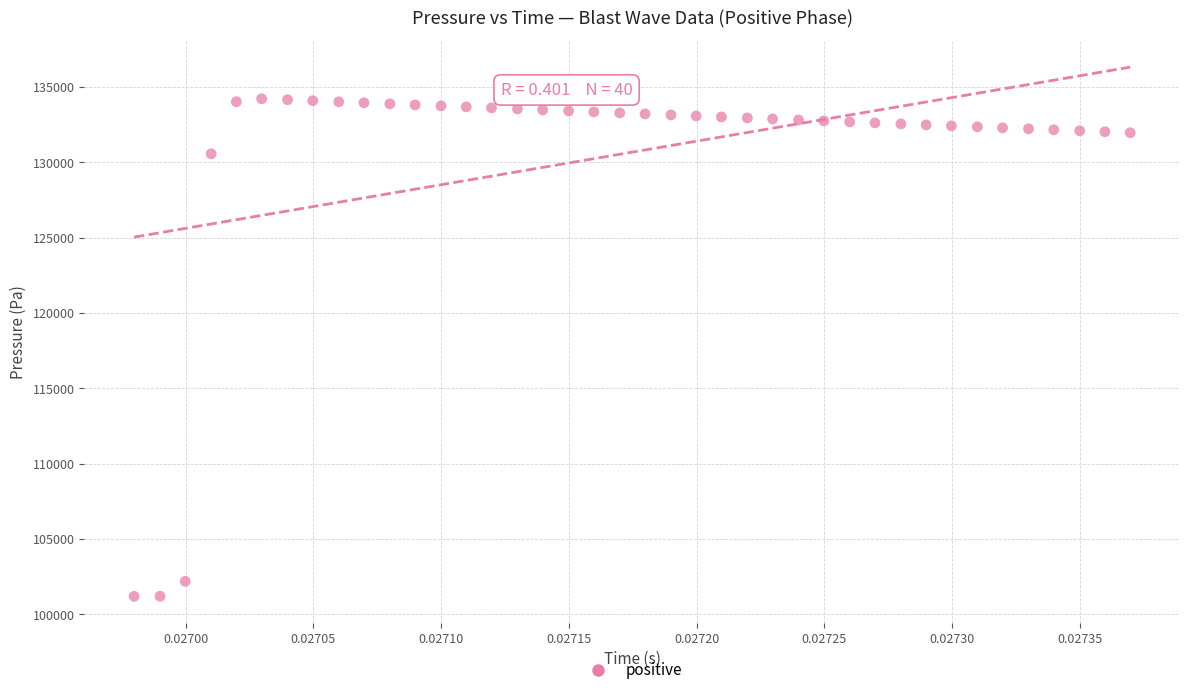

What Y value in the scatter plot is closest to 117711?

130571.9